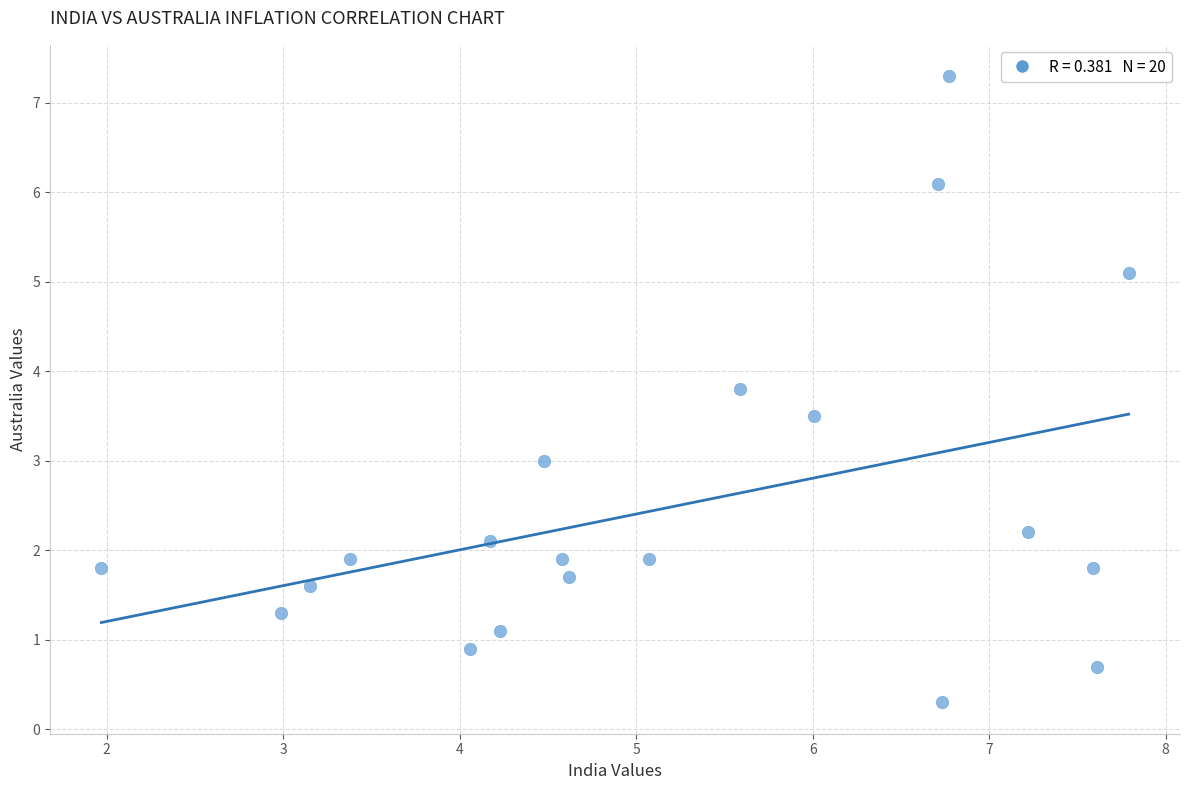

What is the range of X values (max minus min)?

5.8